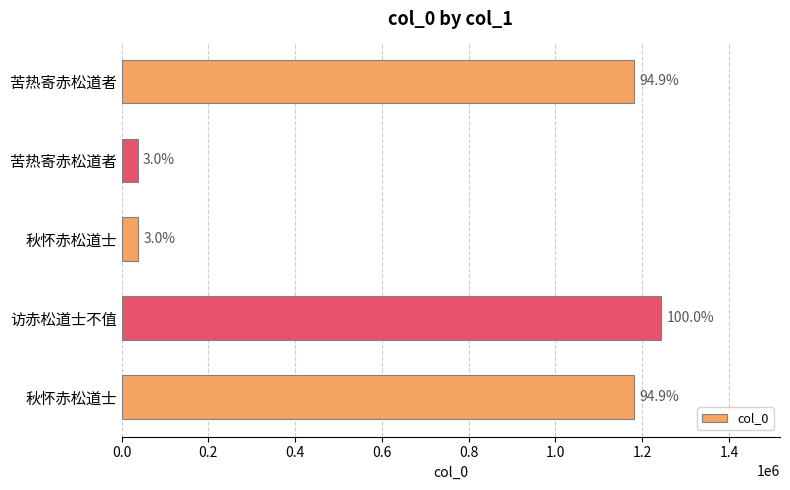

Does the chart contain any negative values?

No